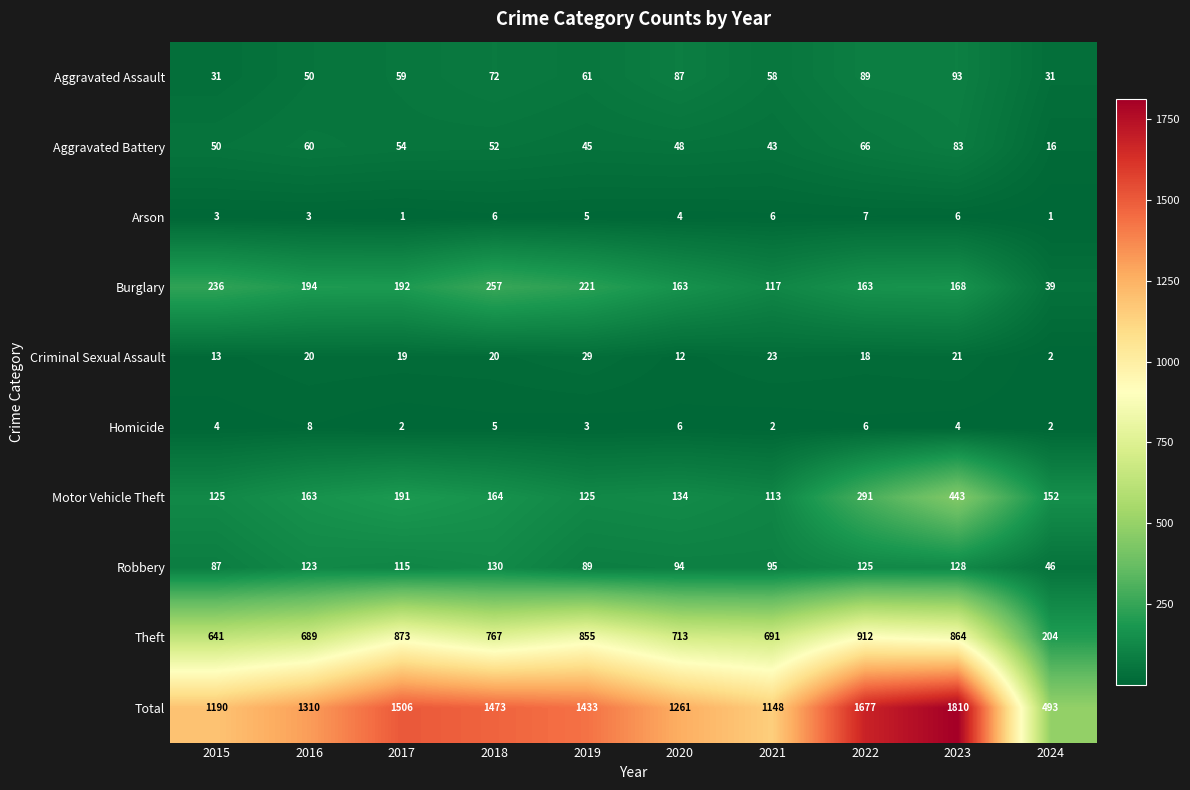

Which label corresponds to the largest value in the chart?

2023